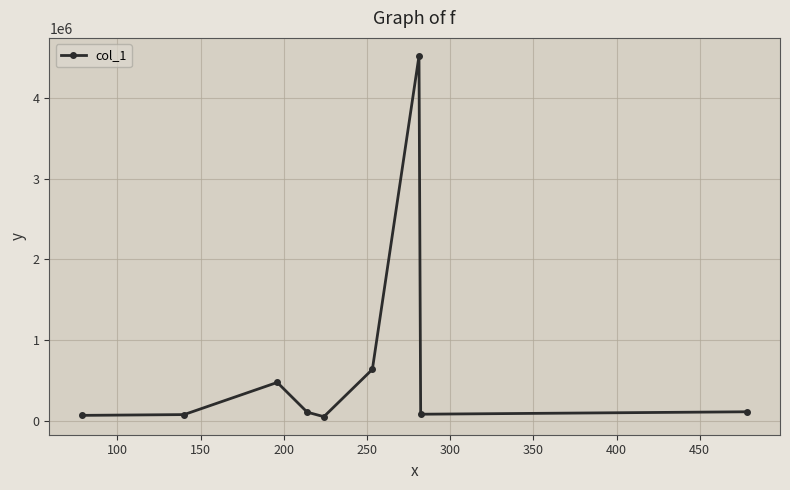

True or false: there are more than 0 points higher than both neighbors.

True